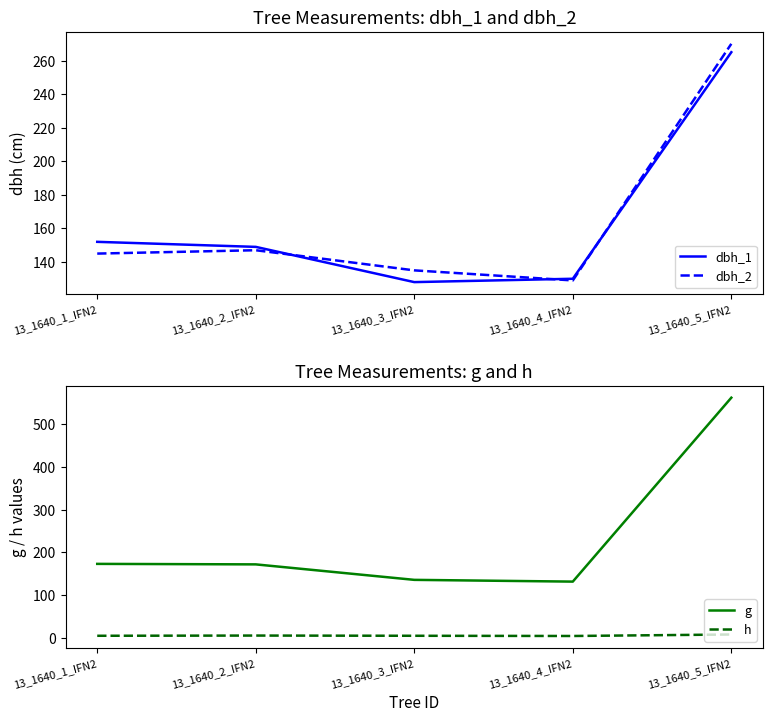

What is the sum of the dbh_2 values at 13_1640_3_IFN2 and 13_1640_4_IFN2?

264